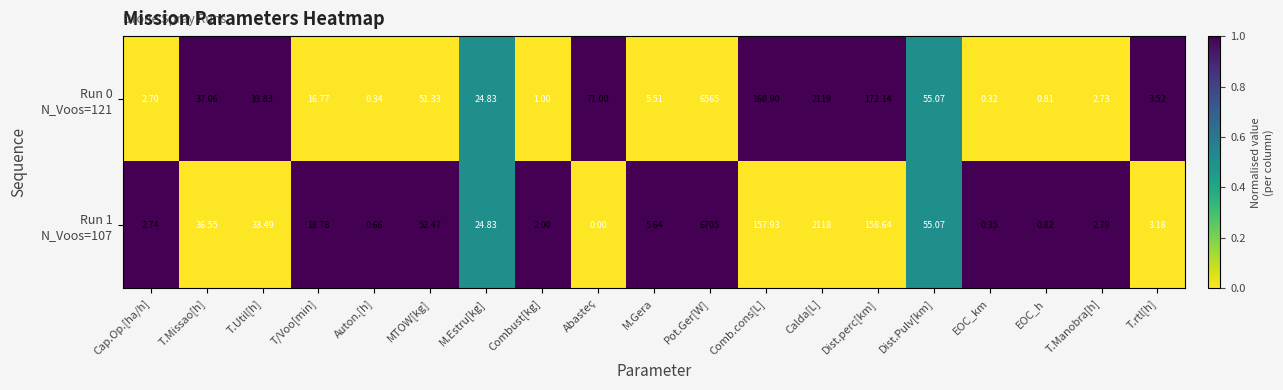

Which label corresponds to the smallest value in the chart?

Abasteç